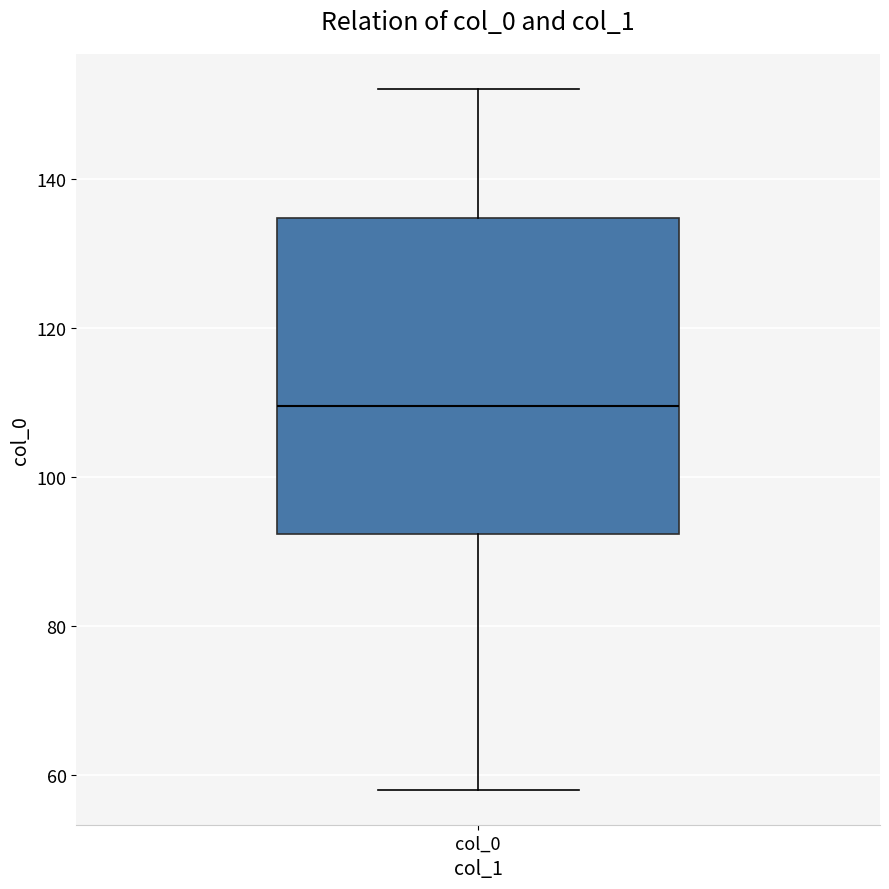

Where does the upper whisker of the box for col_0 end on the y-axis? The values are not printed on the chart, so give them approximately, as read against the axis.

152